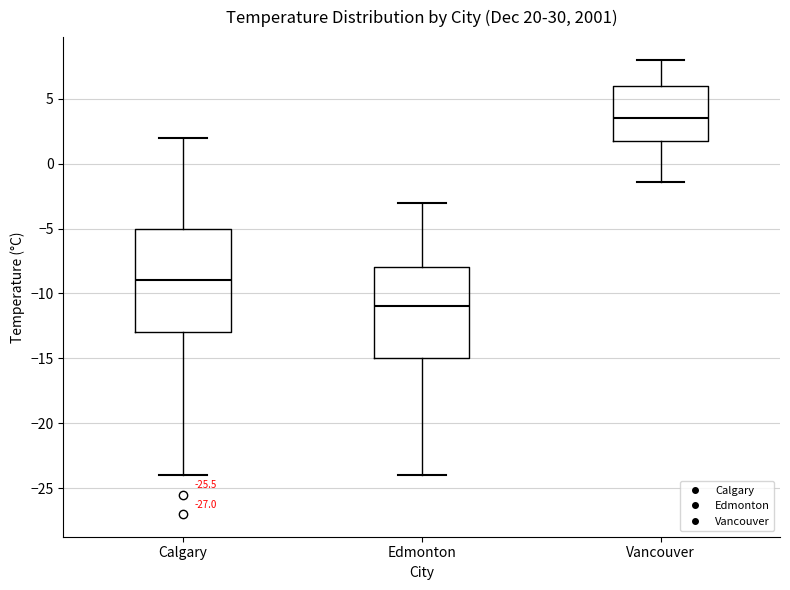

Reading left to right, transcribe this box plot: for each box, give where its median line is, the range the box spans, and where its two whiskers end, as read against the y-axis. The values are not printed on the chart, so give them approximately, as read against the axis.

Calgary: median -9.0, box -13.0 to -5.0, whiskers -24.0 to 2.0
Edmonton: median -11.0, box -15.0 to -8.0, whiskers -24.0 to -3.0
Vancouver: median 3.5, box 2.0 to 6.0, whiskers -1.5 to 8.0